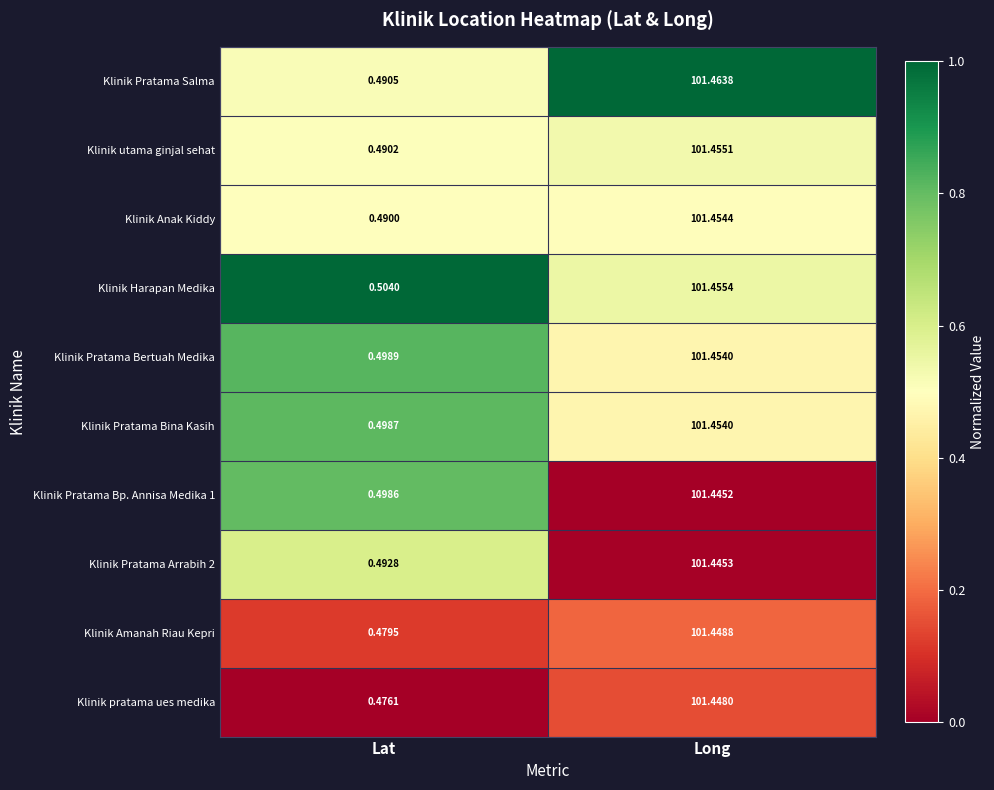

At which category is the sum across all series the highest?

Long